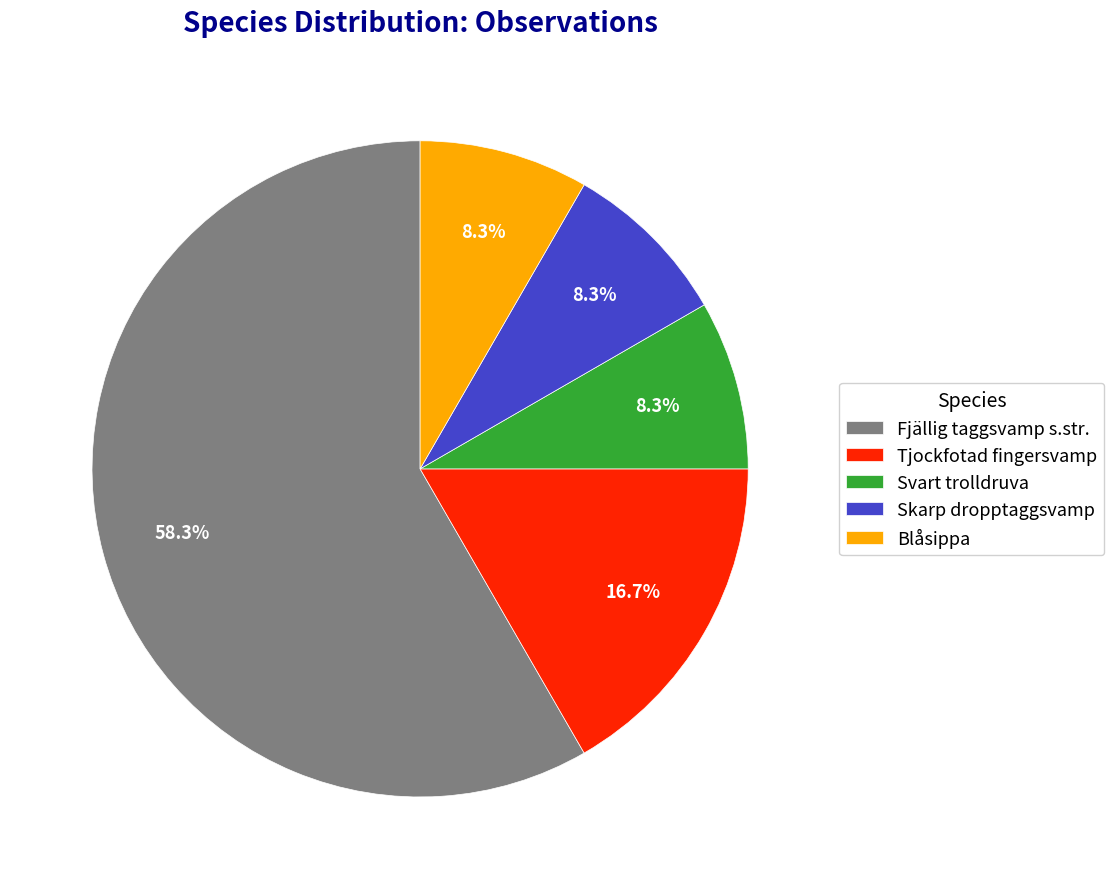

What percentage is NOT represented by Blåsippa?

91.7%